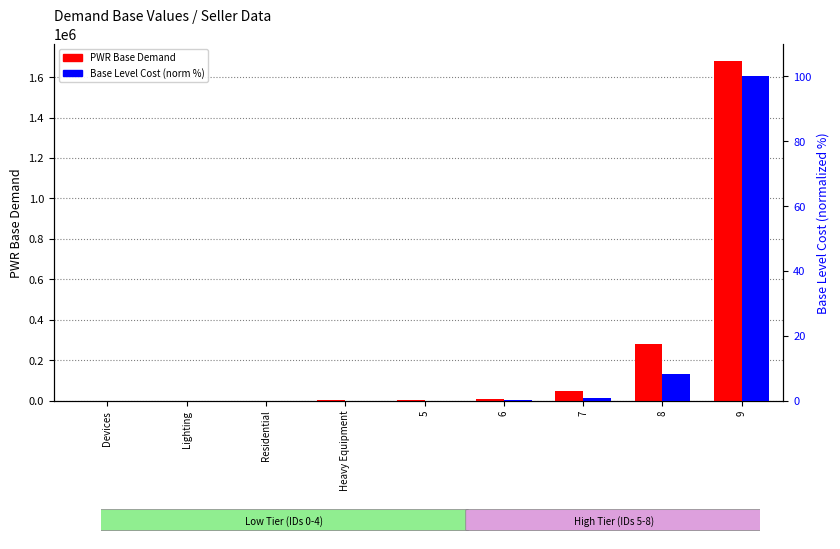

Reading right to left, transcribe all the data shown in this chart.

PWR Base Demand: 1679616.0	279936.0	46656.0	7776.0	1296.0	216.0	36.0	6.0	1.0
Base Level Cost (norm %): 100.0	8.3	0.7	0.1	0.0	0.0	0.0	0.0	0.0